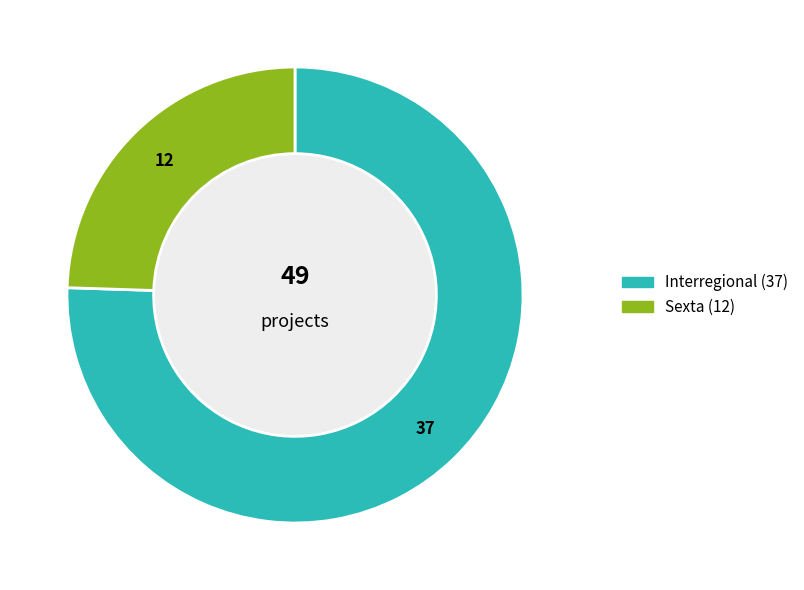

Is there a majority slice in this chart?

Yes